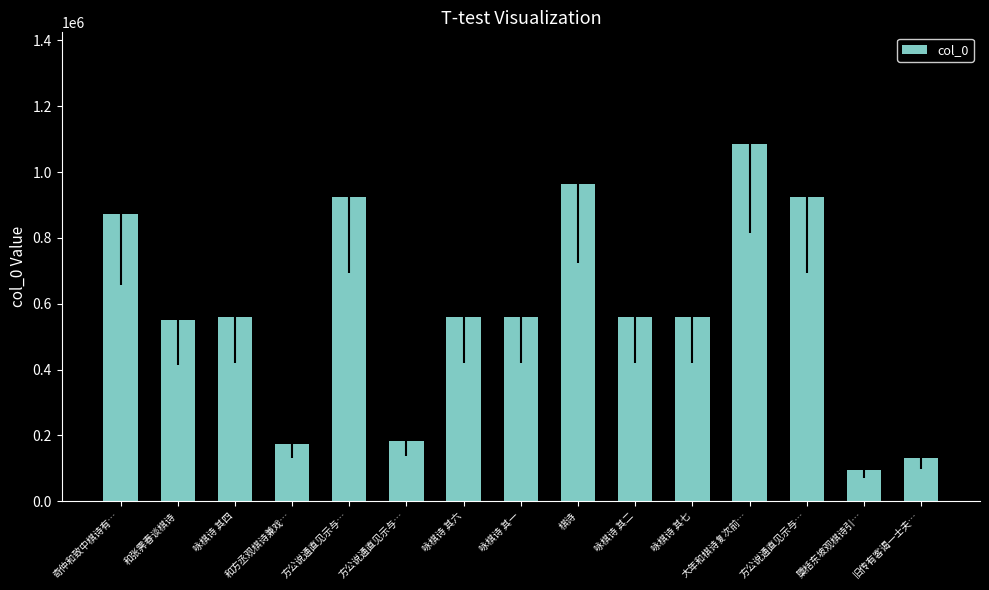

Approximately how many times larger is the value at 奇仲和致中棋诗有… compared to 旧传有客谒一士夫…?

6.7